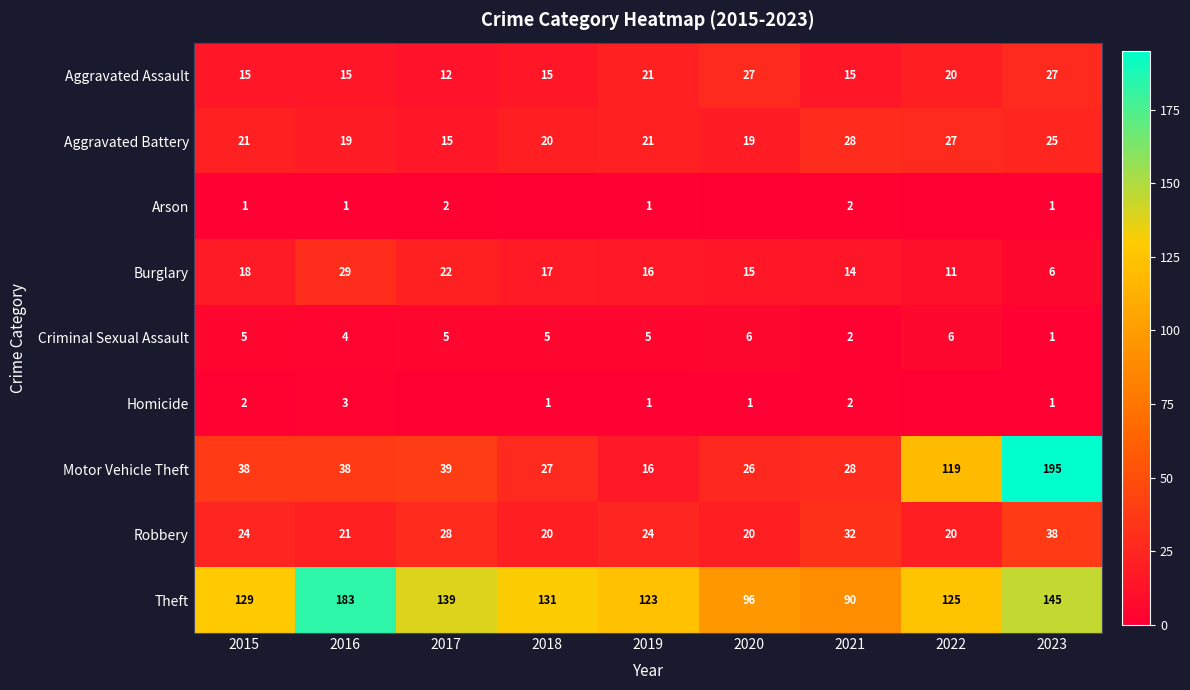

How many data points does each series have?

9